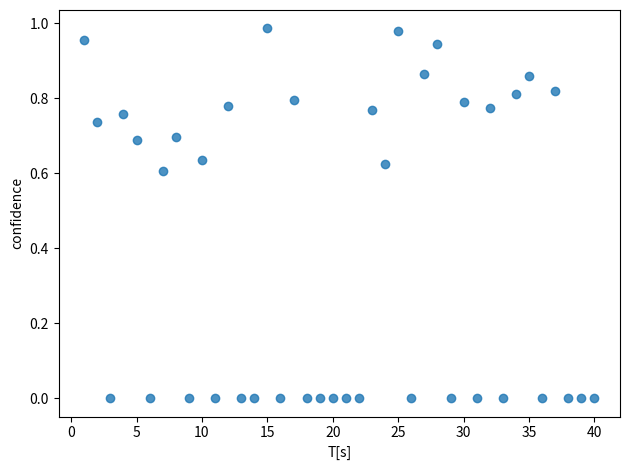

What is the range of X values (max minus min)?

39.0